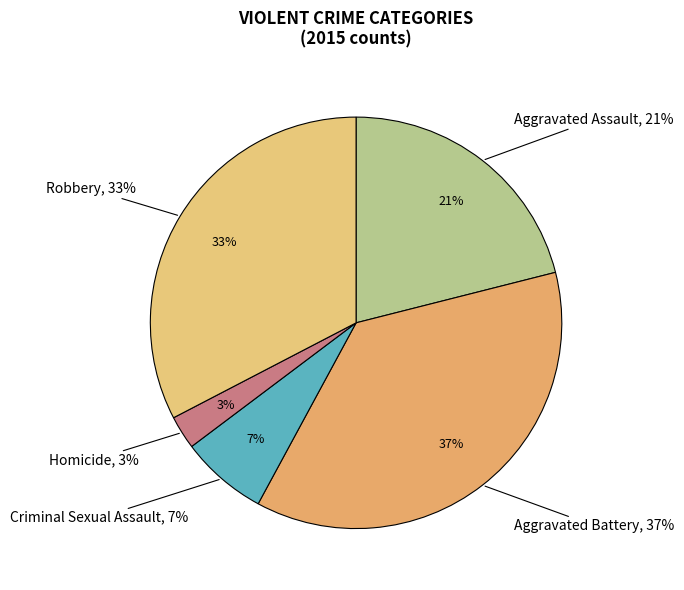

To the nearest percent, what is the difference between the Criminal Sexual Assault and Robbery slice percentages?

26%